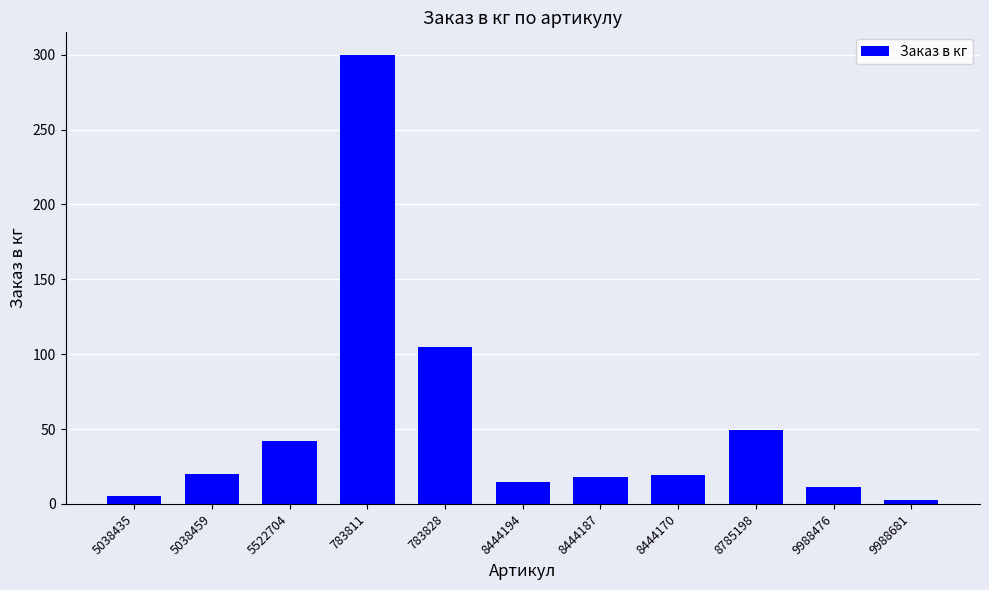

What is the sum of all values?

587.4